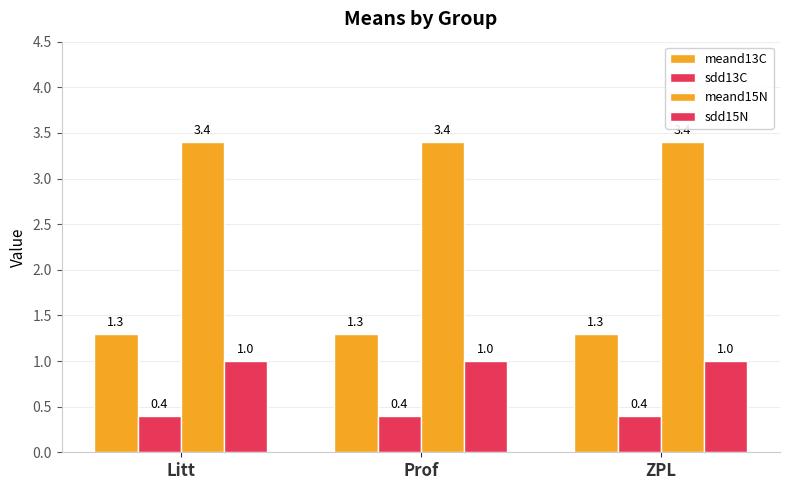

The value of meand15N at Litt is 3.4. True or false?

True